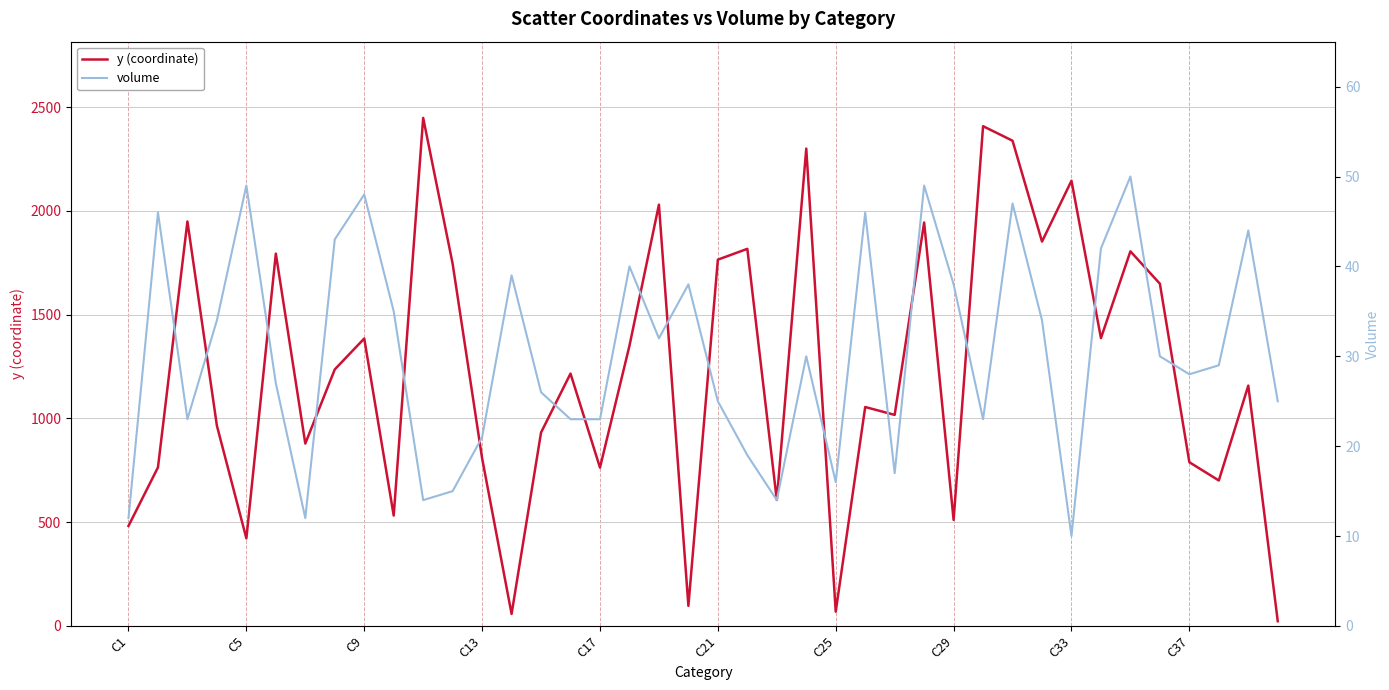

What is the difference between the maximum and minimum values in the volume series?

40